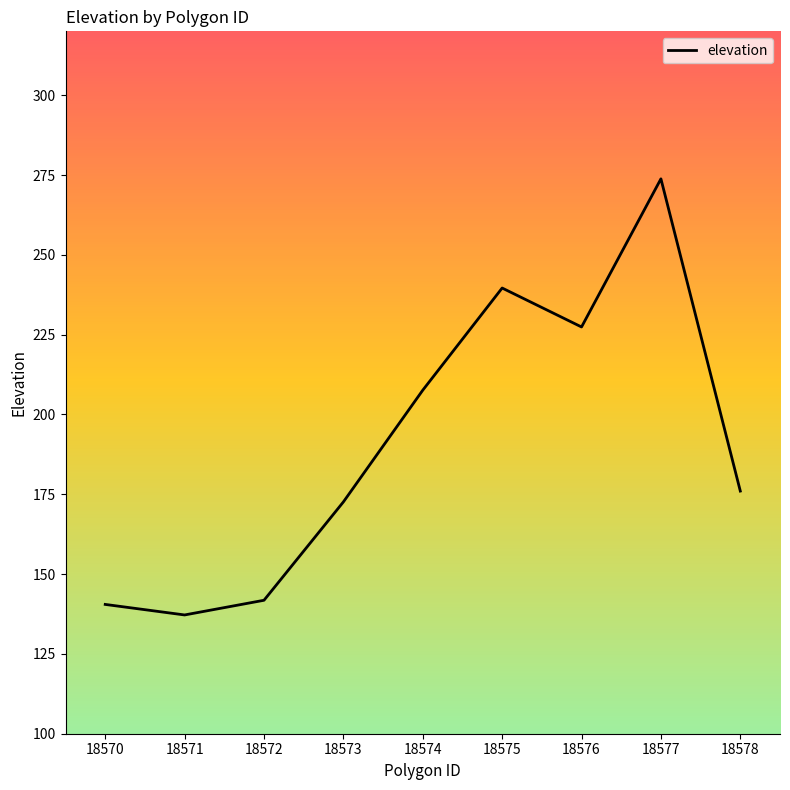

Which has a higher value, 18571 or 18572?

18572